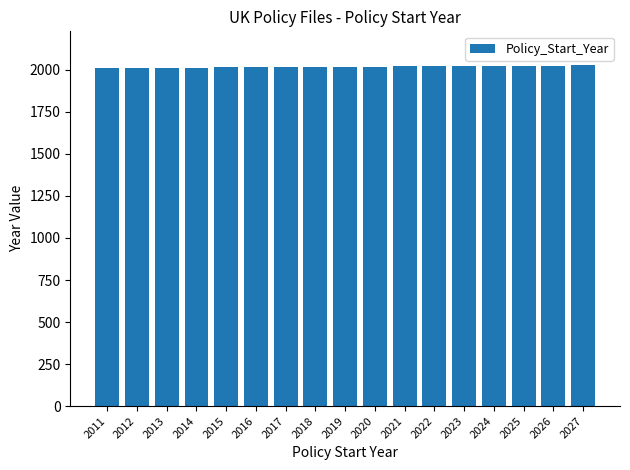

What is the ratio of the value at 2023 to the value at 2013?

1.0